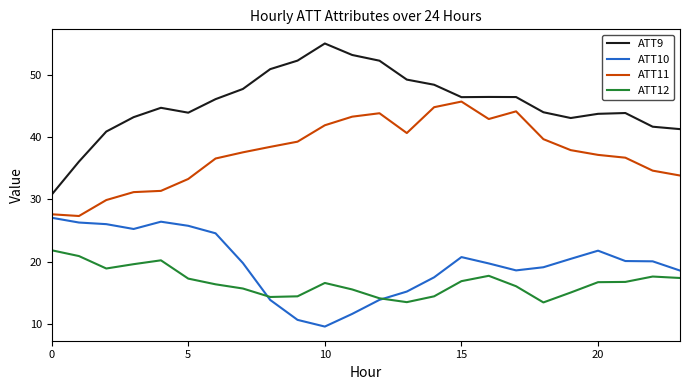

Which series has the largest total across all categories?

ATT9